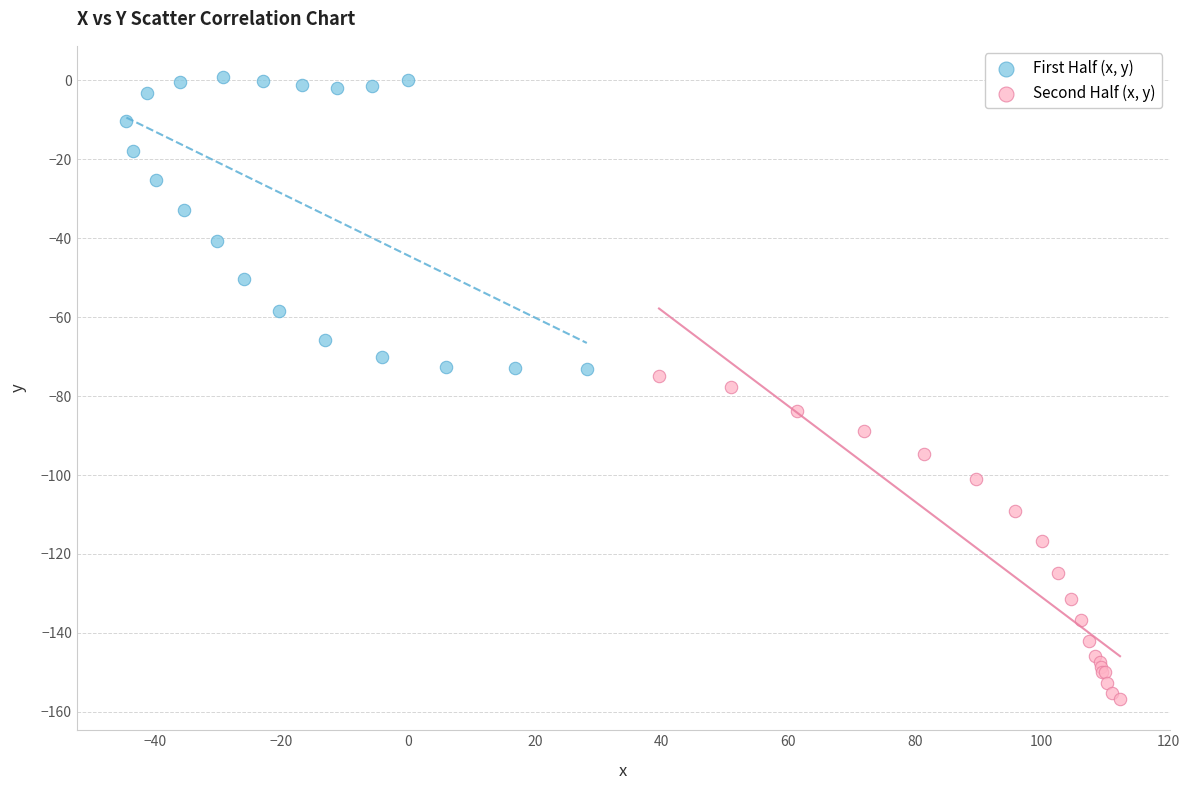

Which series contains the lowest Y value?

Second Half (x, y)